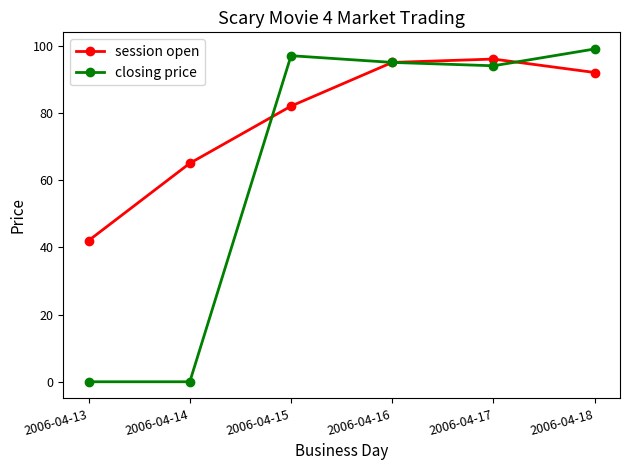

Which series has the largest range (max minus min)?

closing price